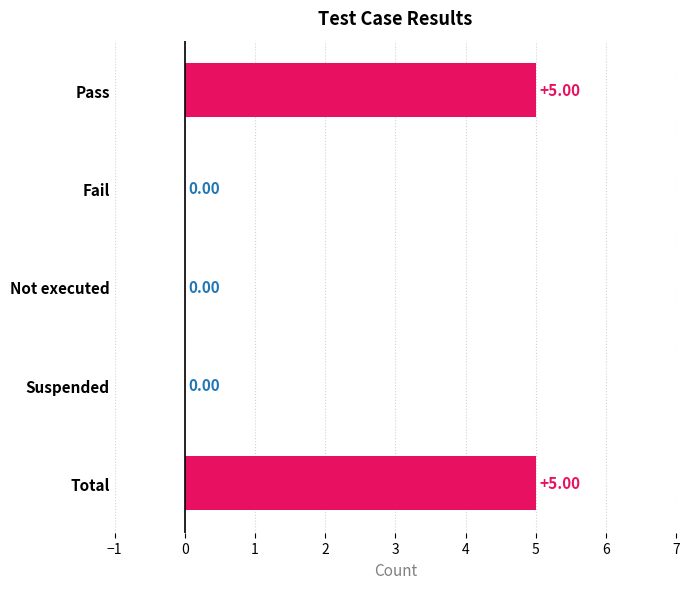

What is the sum of all values?

10